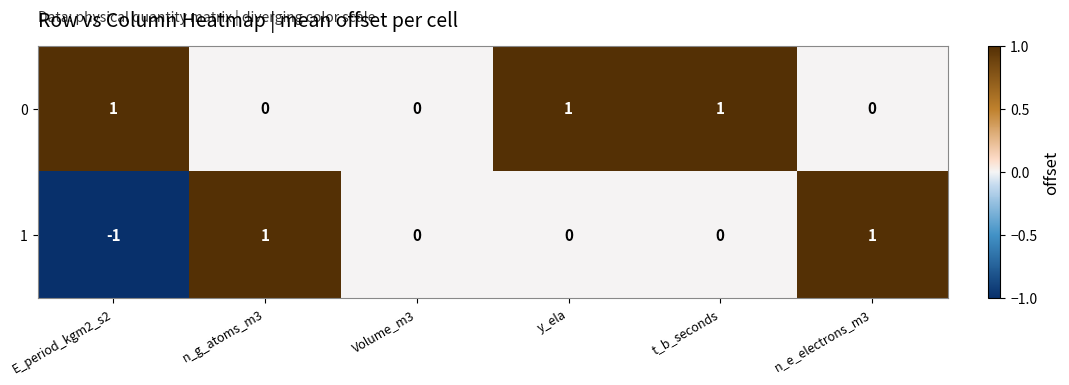

List the series in order of their overall mean, lowest first.

1, 0